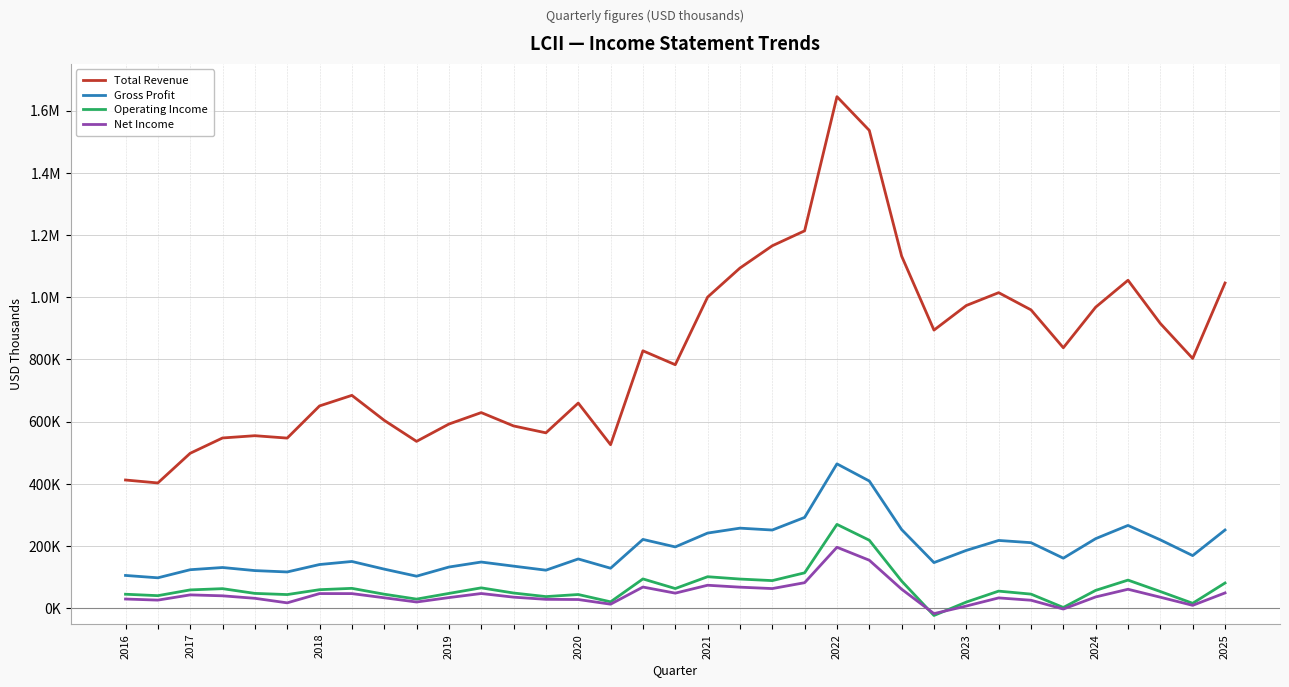

List the series in order of their peak value, highest first.

Total Revenue, Gross Profit, Operating Income, Net Income